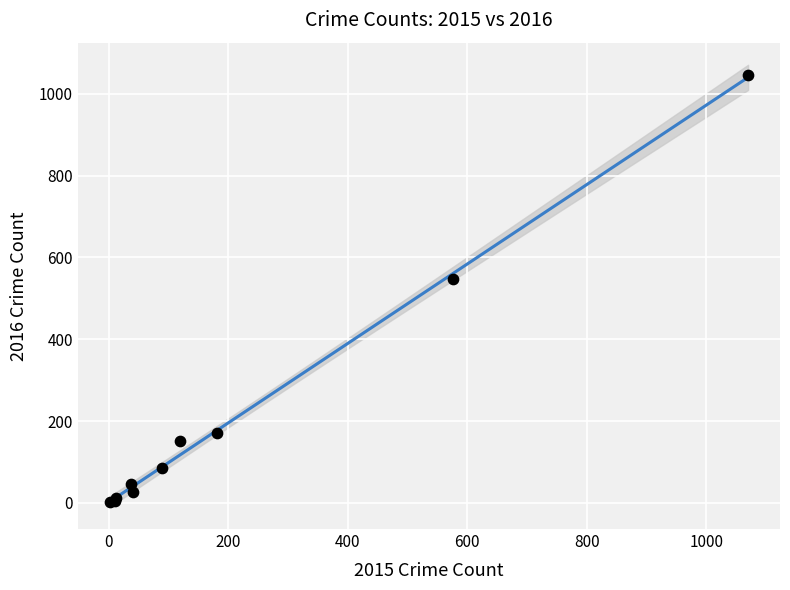

What Y value in the scatter plot is closest to 524?

546